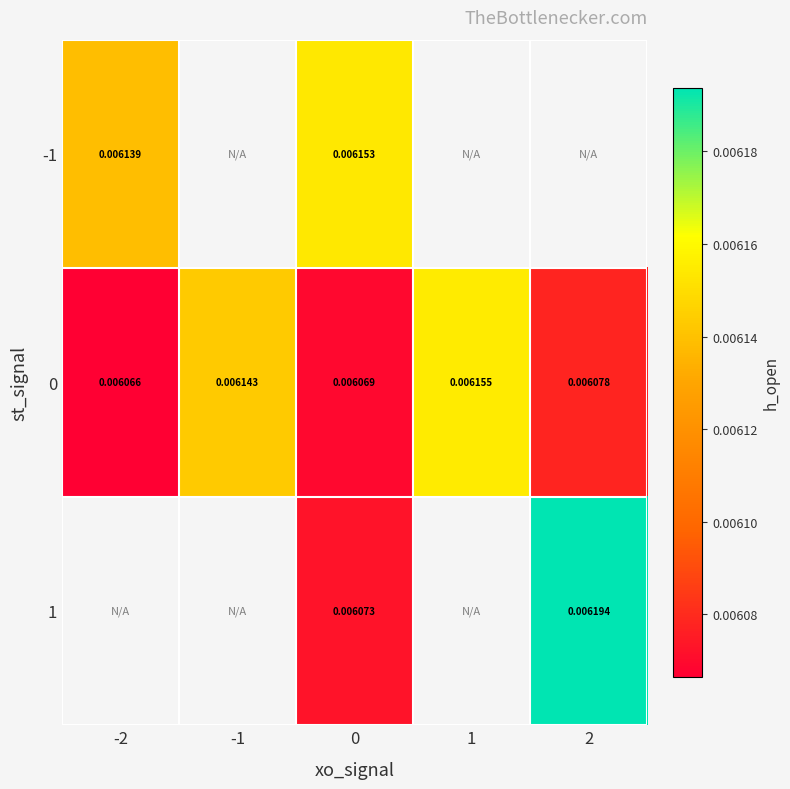

Which category has the highest value across all series?

2